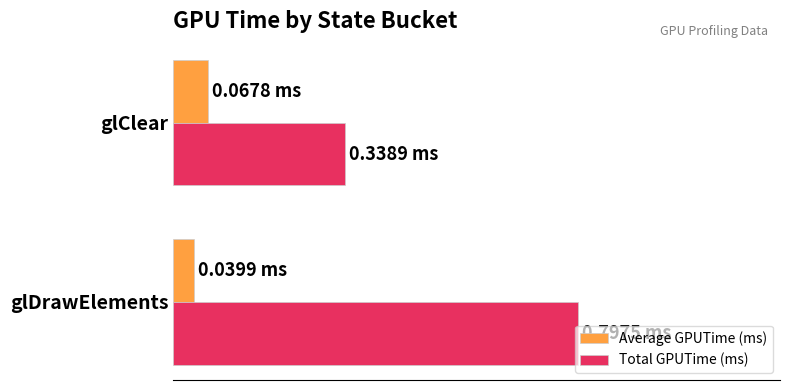

What are all the series names shown in the legend?

Average GPUTime (ms), Total GPUTime (ms)